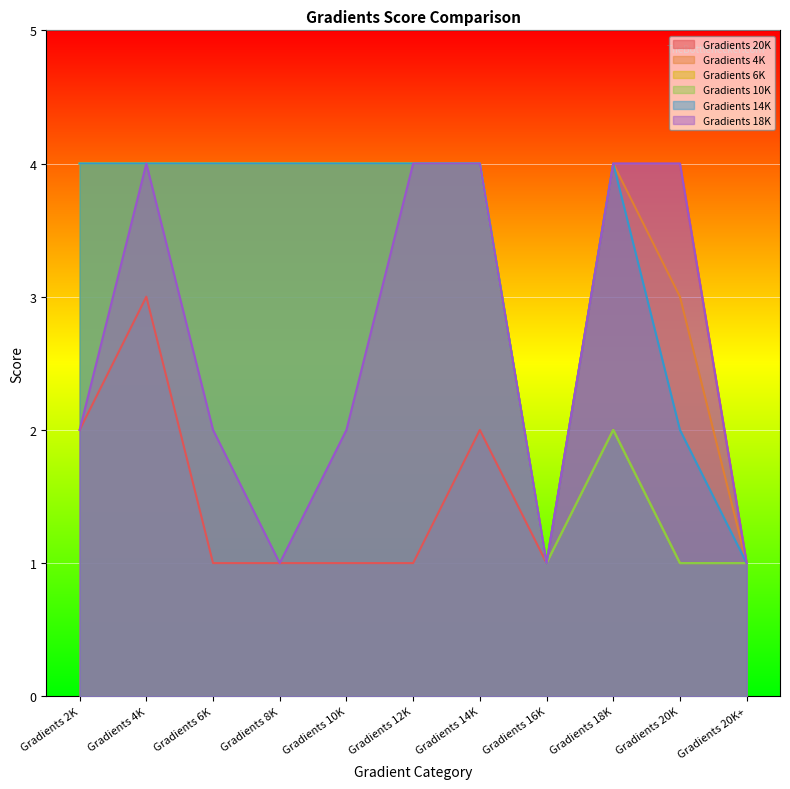

How many interior local peaks does the Gradients 4K series have?

1